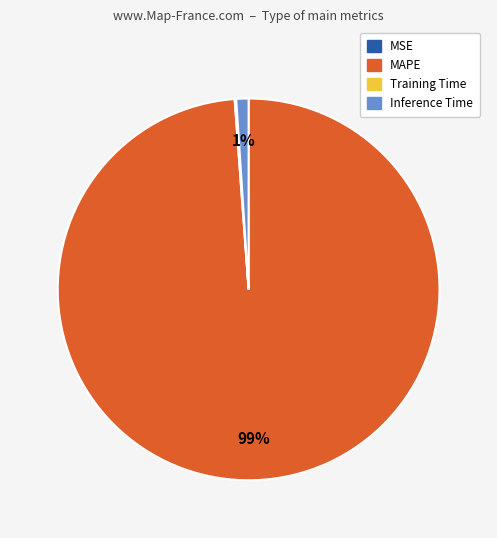

Which slice represents more than half of the pie?

MAPE